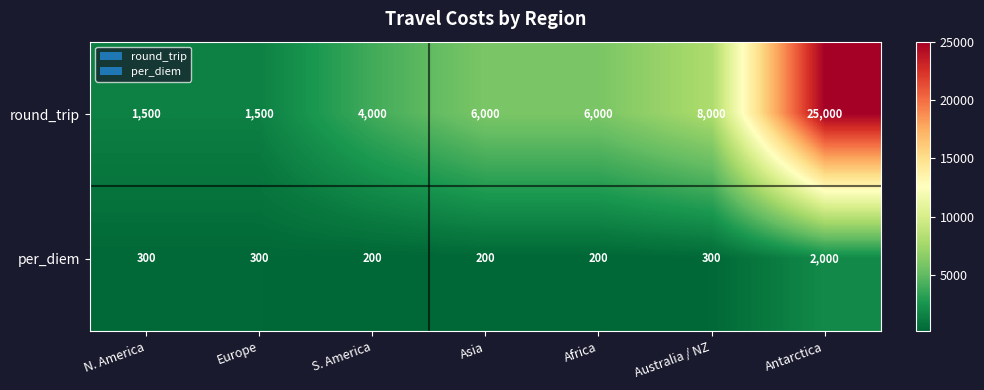

Which series has the largest range (max minus min)?

round_trip